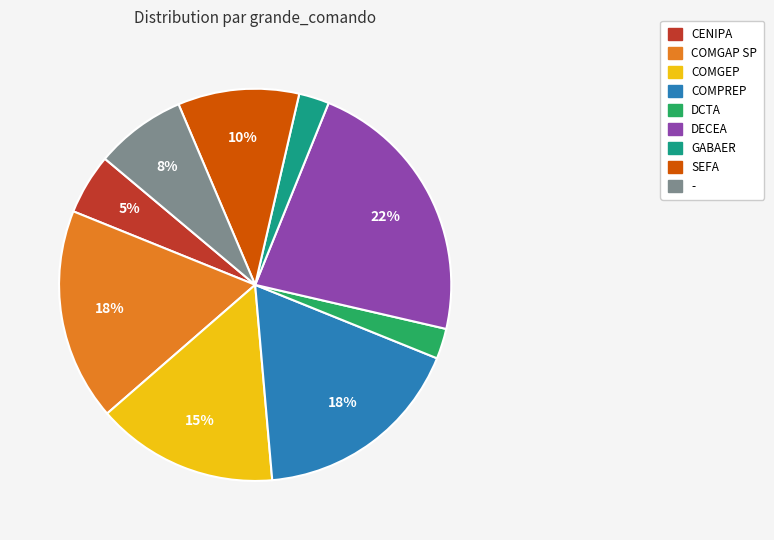

Which category has the biggest portion of the pie?

DECEA